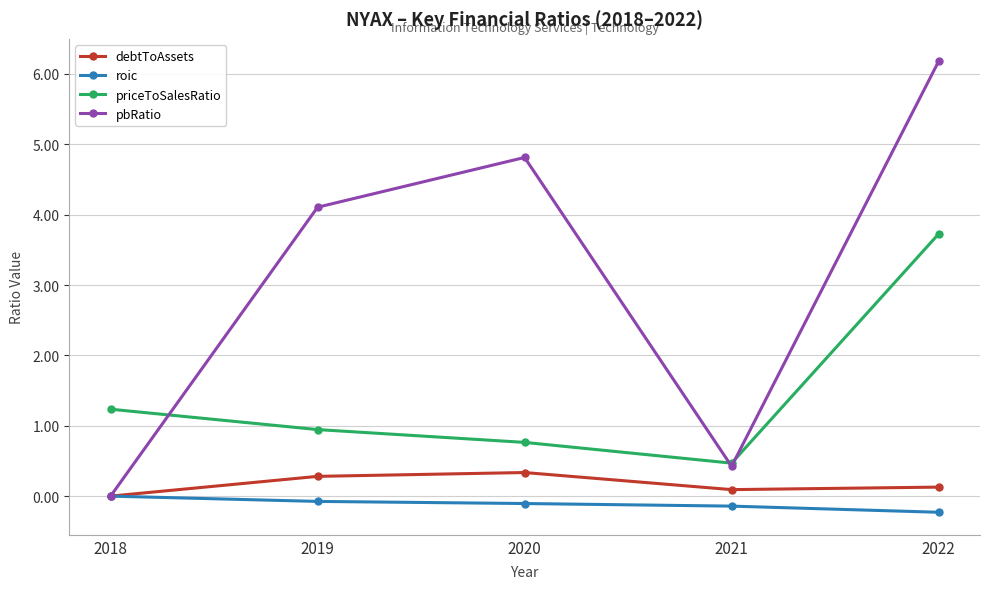

Reading right to left, transcribe all the data shown in this chart.

debtToAssets: 2022=0.1	2021=0.1	2020=0.3	2019=0.3	2018=0.0
roic: 2022=-0.2	2021=-0.1	2020=-0.1	2019=-0.1	2018=0.0
priceToSalesRatio: 2022=3.7	2021=0.5	2020=0.8	2019=0.9	2018=1.2
pbRatio: 2022=6.2	2021=0.4	2020=4.8	2019=4.1	2018=0.0